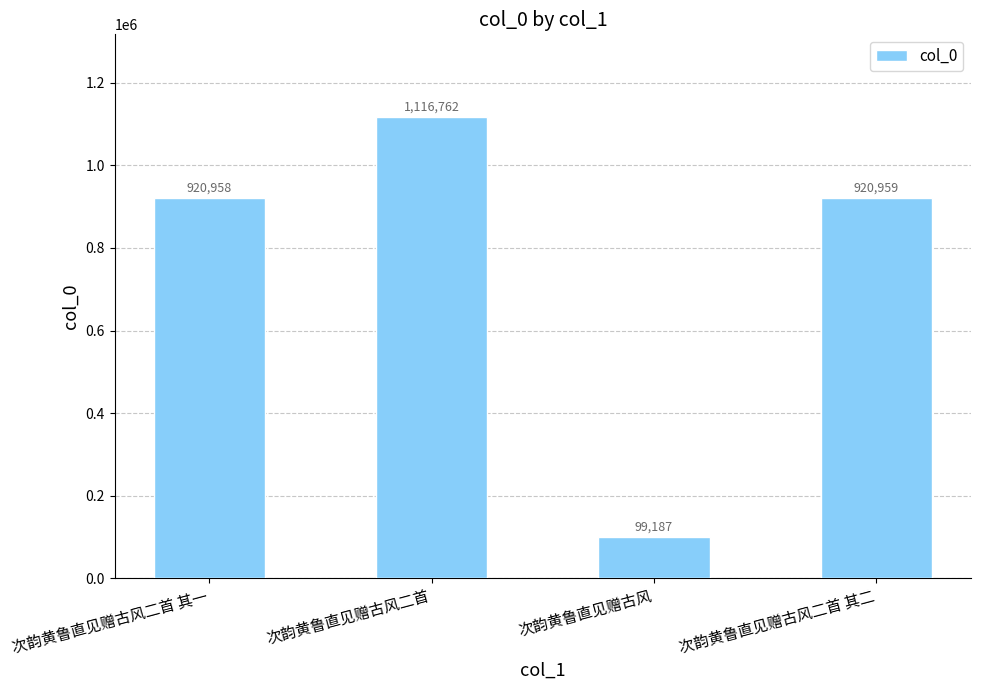

List the labels in order of value, smallest first.

次韵黄鲁直见赠古风, 次韵黄鲁直见赠古风二首 其一, 次韵黄鲁直见赠古风二首 其二, 次韵黄鲁直见赠古风二首